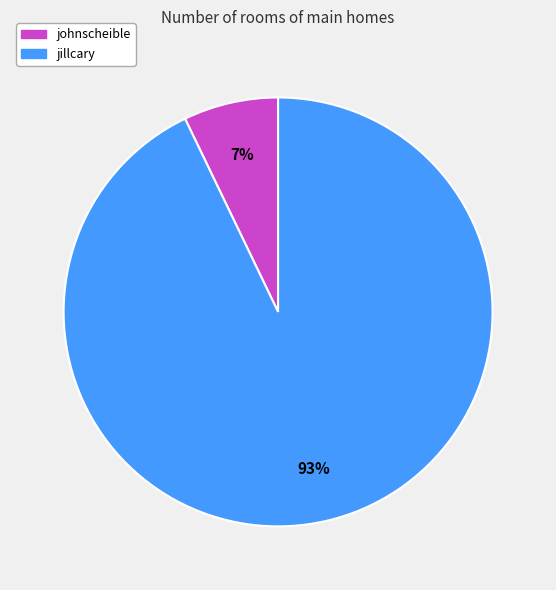

Which has a higher value, johnscheible or jillcary?

jillcary